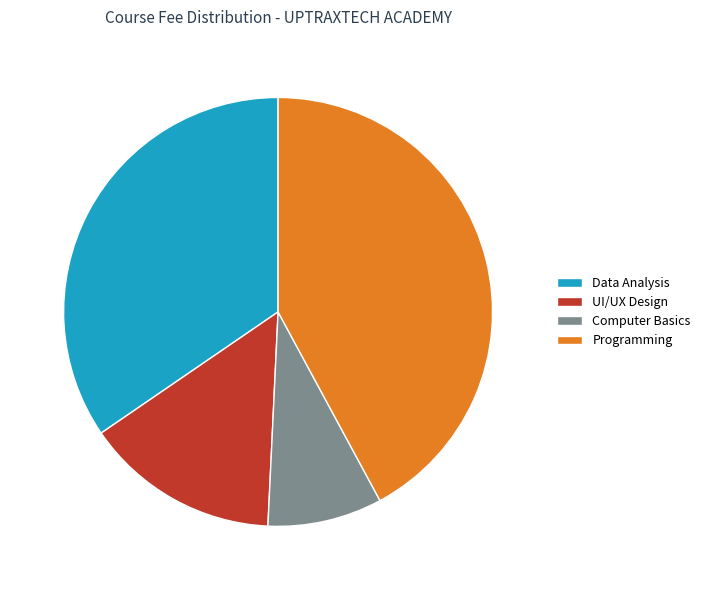

The Computer Basics slice represents 15% of the pie. True or false?

False